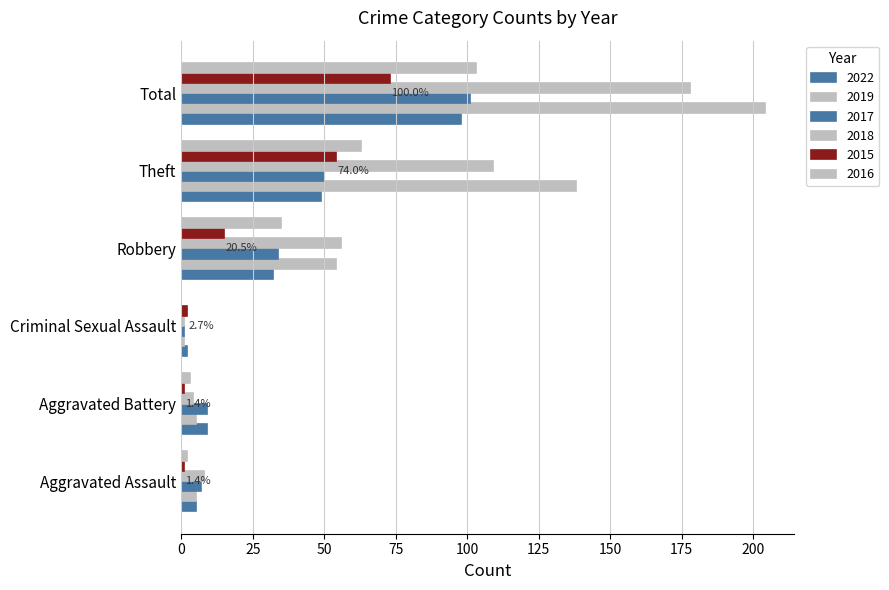

How many series are shown in this chart?

6